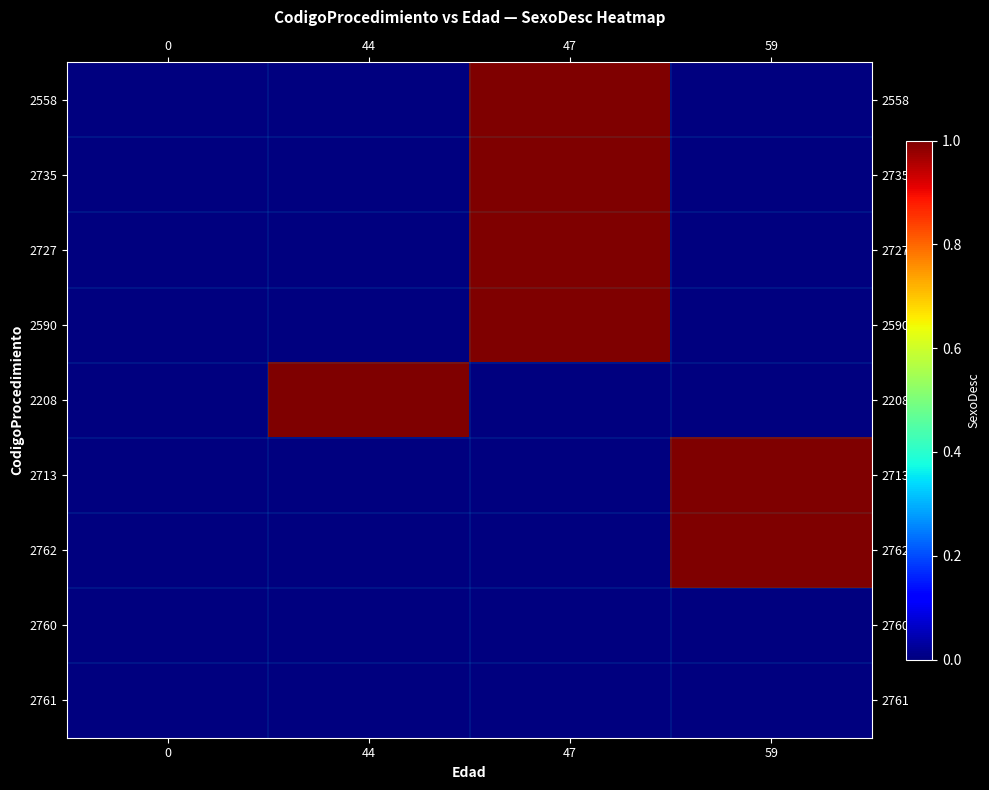

Reading left to right, extract all data points from this chart.

2558: 0=0	44=0	47=1	59=0
2735: 0=0	44=0	47=1	59=0
2727: 0=0	44=0	47=1	59=0
2590: 0=0	44=0	47=1	59=0
2208: 0=0	44=1	47=0	59=0
2713: 0=0	44=0	47=0	59=1
2762: 0=0	44=0	47=0	59=1
2760: 0=0	44=0	47=0	59=0
2761: 0=0	44=0	47=0	59=0